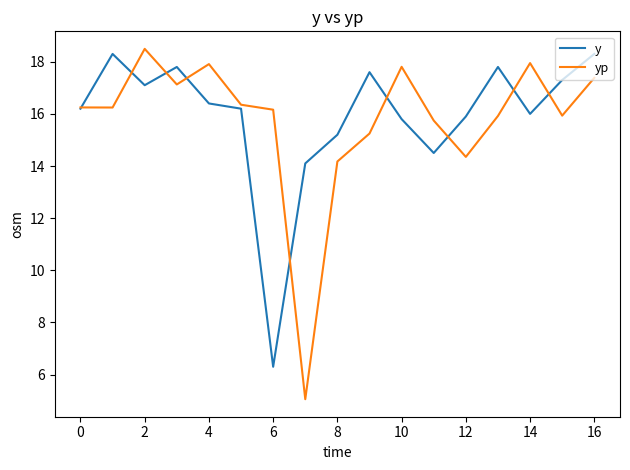

What is the highest value of the y series?

18.3